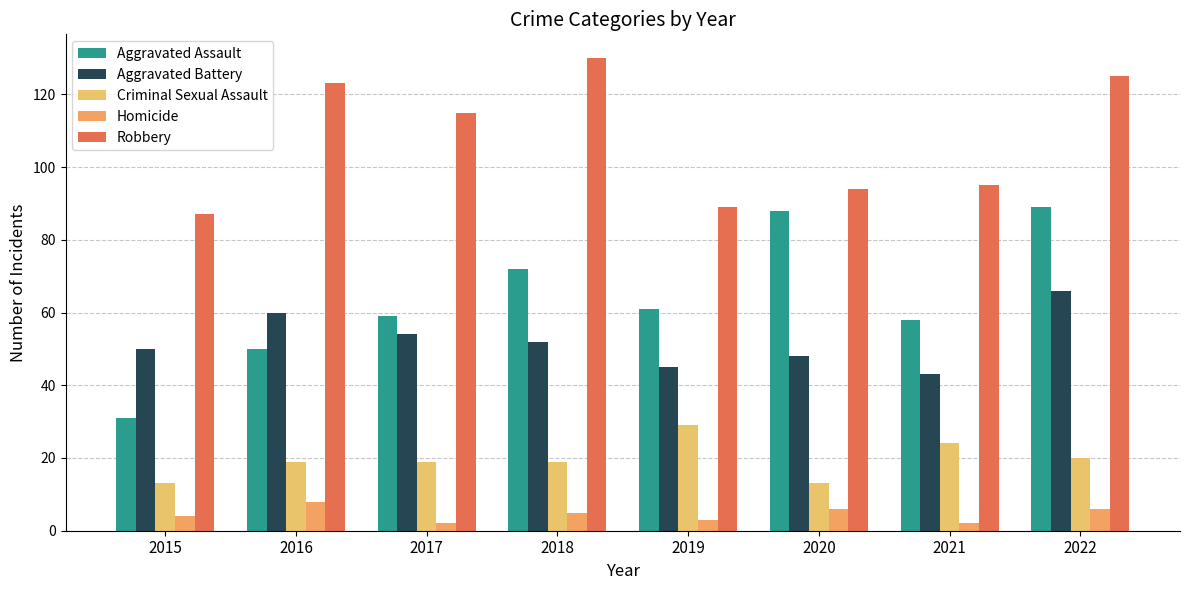

What is the difference between the maximum and minimum values in the Aggravated Battery series?

23